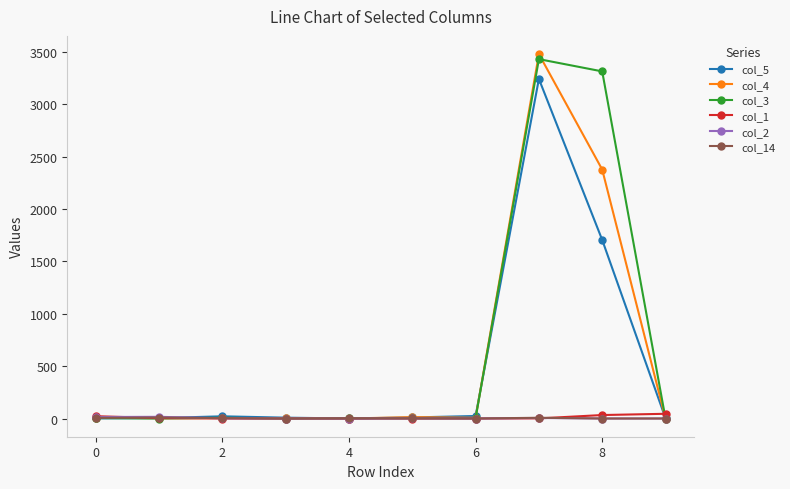

Which series has the largest range (max minus min)?

col_4